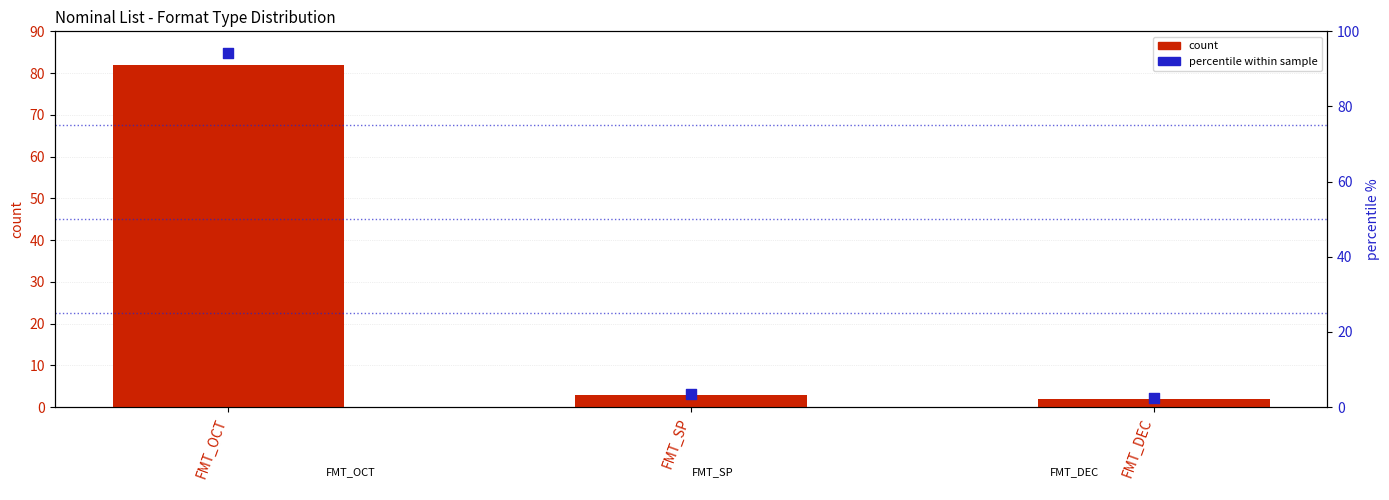

Which series has the largest Y range (max minus min)?

percentile within sample